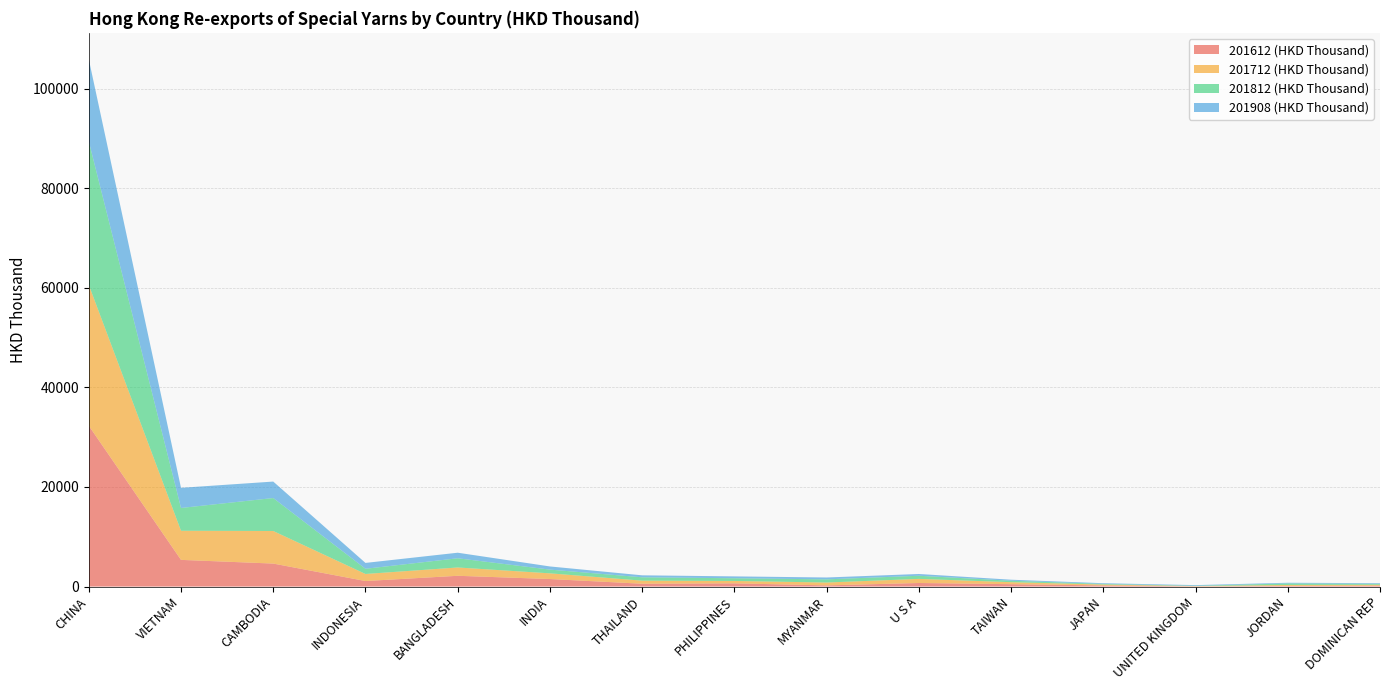

Reading left to right, what are all the values shown in this chart?

201612 (HKD Thousand): CHINA=32299.5	VIETNAM=5360.5	CAMBODIA=4619.4	INDONESIA=1112.9	BANGLADESH=2165.4	INDIA=1515.6	THAILAND=570.5	PHILIPPINES=647.8	MYANMAR=236.6	U S A=720.3	TAIWAN=481.9	JAPAN=227.5	UNITED KINGDOM=42.8	JORDAN=129.1	DOMINICAN REP=184.0
201712 (HKD Thousand): CHINA=28280.6	VIETNAM=5849.6	CAMBODIA=6540.9	INDONESIA=1418.8	BANGLADESH=1669.9	INDIA=1142.7	THAILAND=619.1	PHILIPPINES=481.8	MYANMAR=579.3	U S A=822.9	TAIWAN=402.2	JAPAN=183.5	UNITED KINGDOM=57.6	JORDAN=195.2	DOMINICAN REP=178.3
201812 (HKD Thousand): CHINA=28816.2	VIETNAM=4573.1	CAMBODIA=6616.1	INDONESIA=1042.2	BANGLADESH=1845.2	INDIA=747.0	THAILAND=673.0	PHILIPPINES=539.8	MYANMAR=633.5	U S A=628.5	TAIWAN=287.7	JAPAN=127.2	UNITED KINGDOM=58.0	JORDAN=309.4	DOMINICAN REP=187.8
201908 (HKD Thousand): CHINA=16485.7	VIETNAM=4044.2	CAMBODIA=3307.3	INDONESIA=1176.1	BANGLADESH=1117.5	INDIA=635.3	THAILAND=397.9	PHILIPPINES=376.9	MYANMAR=374.5	U S A=356.0	TAIWAN=206.1	JAPAN=136.6	UNITED KINGDOM=134.3	JORDAN=133.4	DOMINICAN REP=129.8